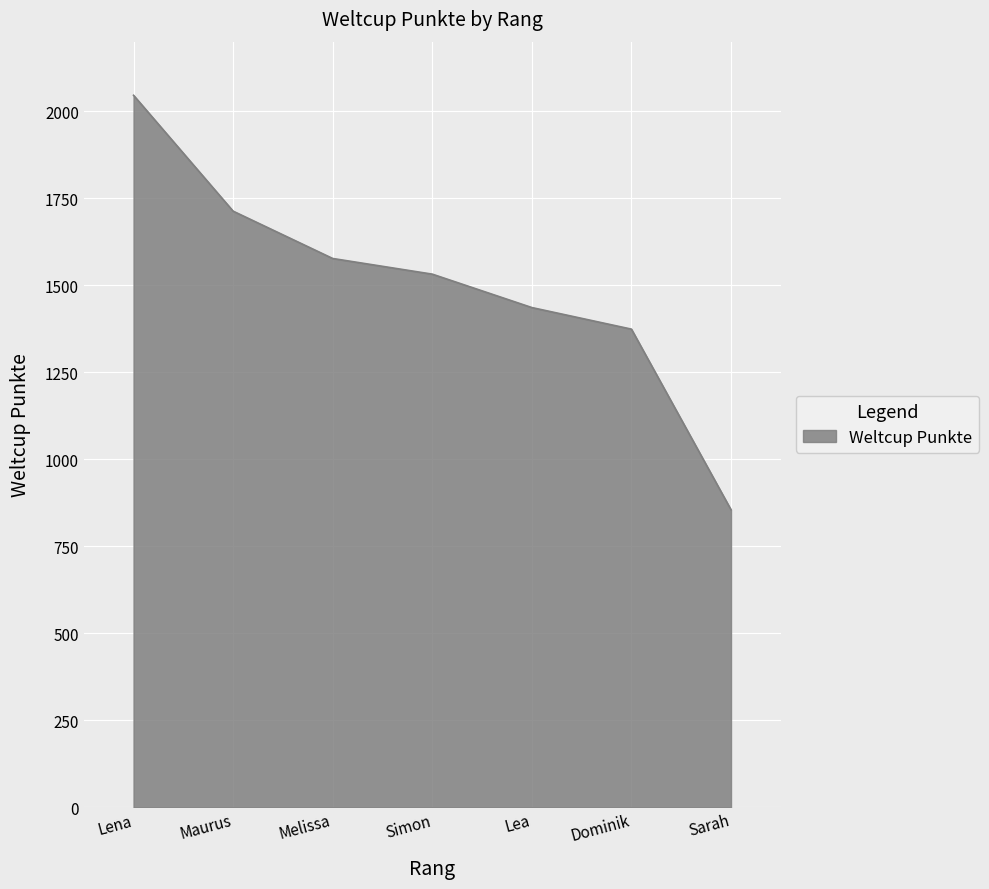

List the labels in order of value, smallest first.

Sarah, Dominik, Lea, Simon, Melissa, Maurus, Lena